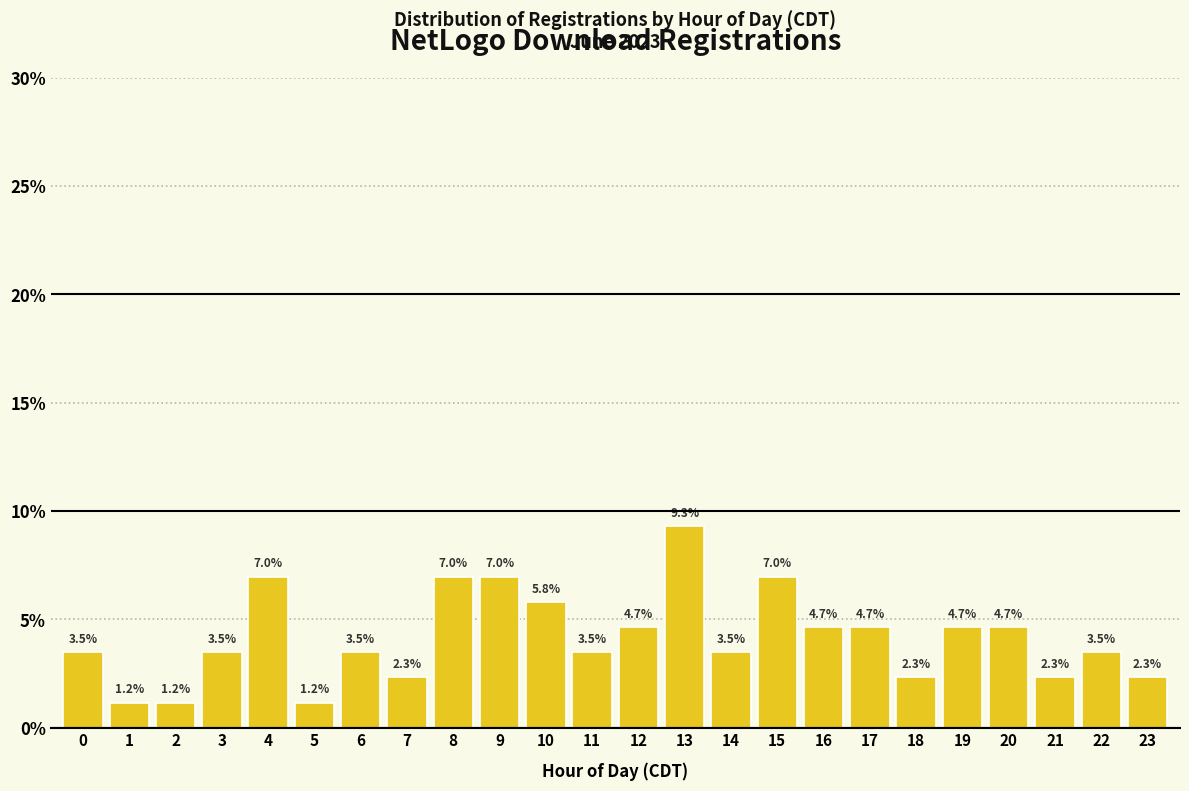

Reading left to right, transcribe all the data shown in this chart.

3.5	1.2	1.2	3.5	7.0	1.2	3.5	2.3	7.0	7.0	5.8	3.5	4.7	9.3	3.5	7.0	4.7	4.7	2.3	4.7	4.7	2.3	3.5	2.3